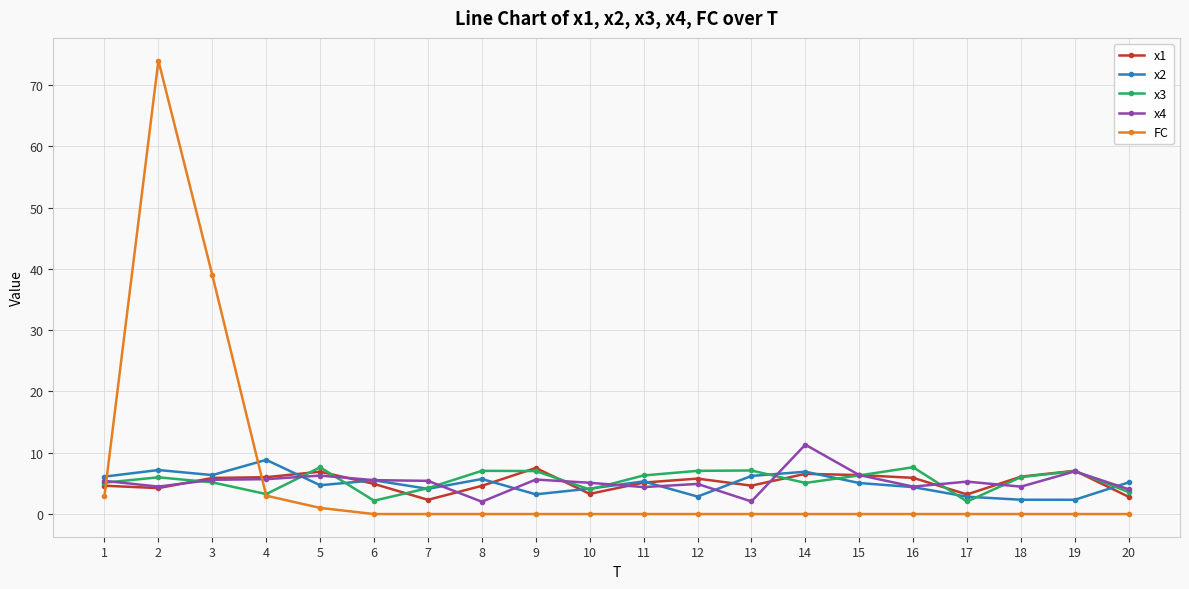

What is the average value of the x2 series?

5.0